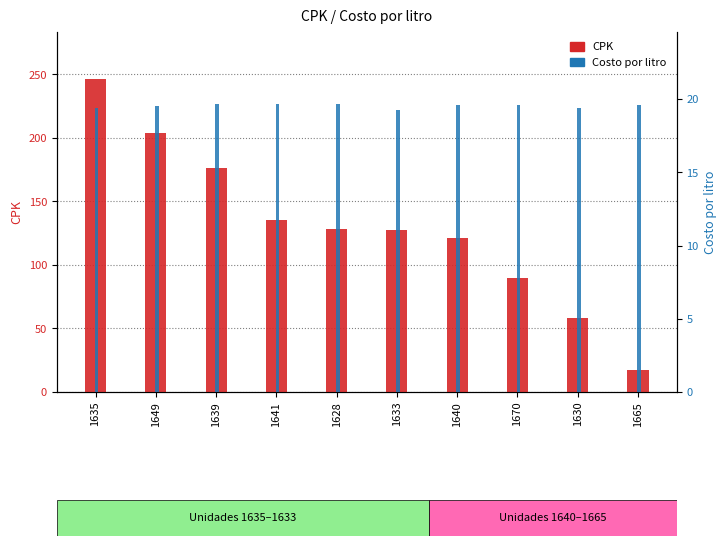

What is the minimum value for Costo por litro?

19.3